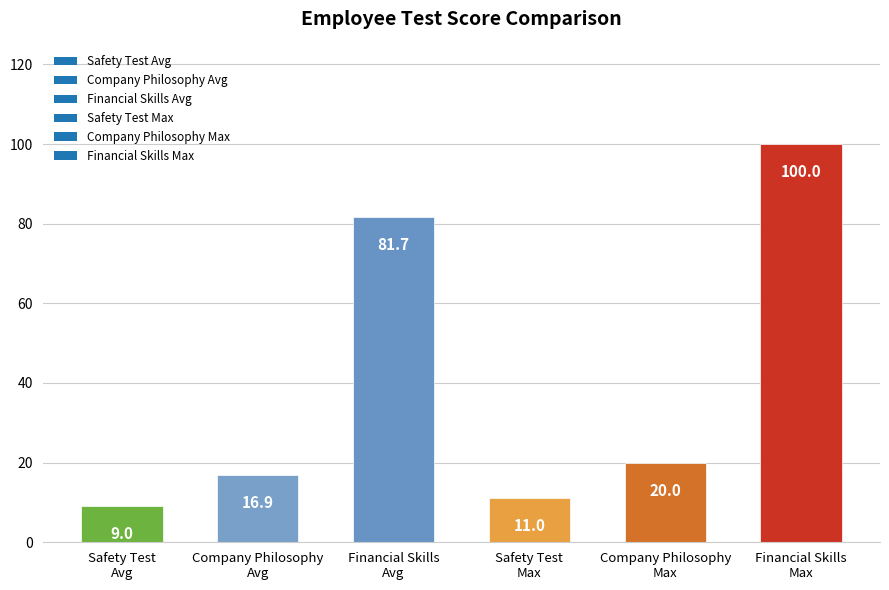

How many data points are less than 20?

3